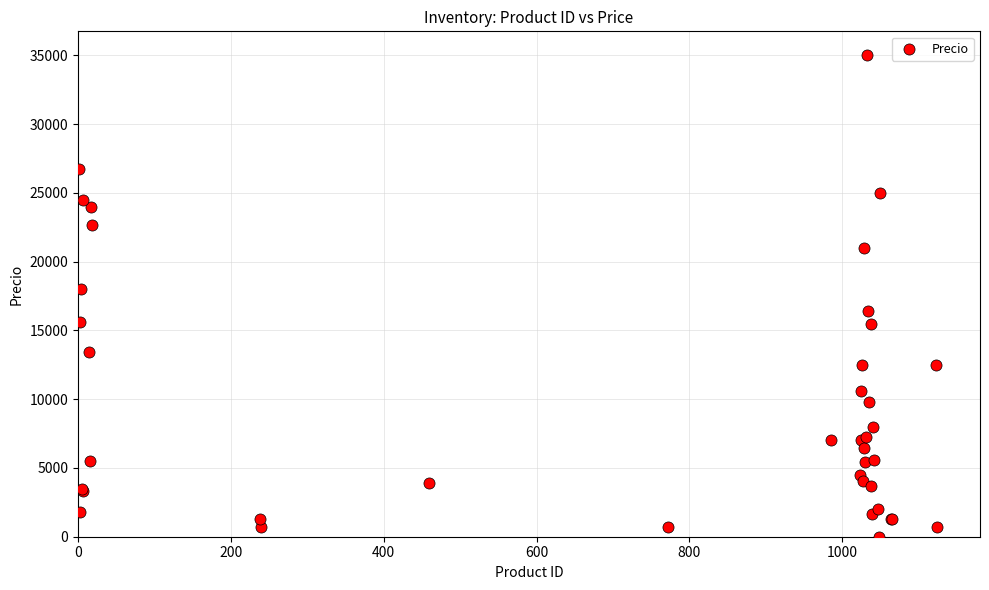

What Y value in the scatter plot is closest to 17500?

18000.0